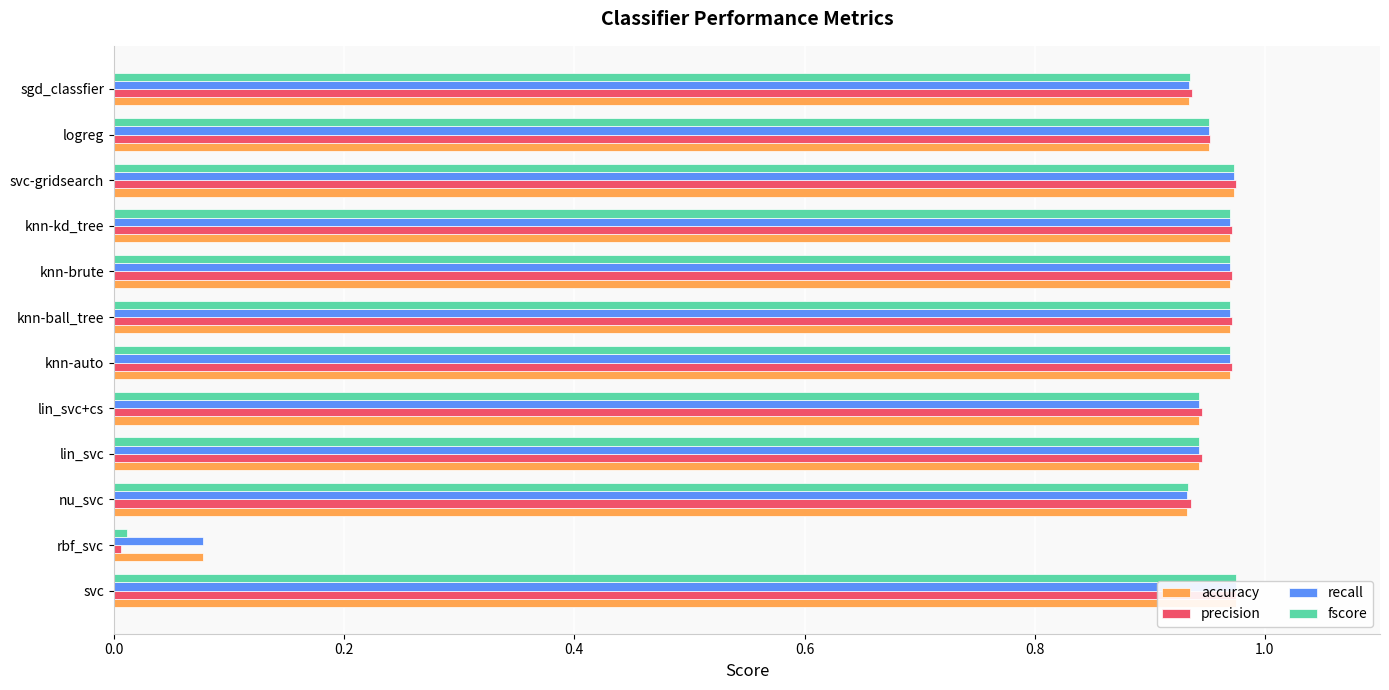

What is the highest value of the fscore series?

1.0